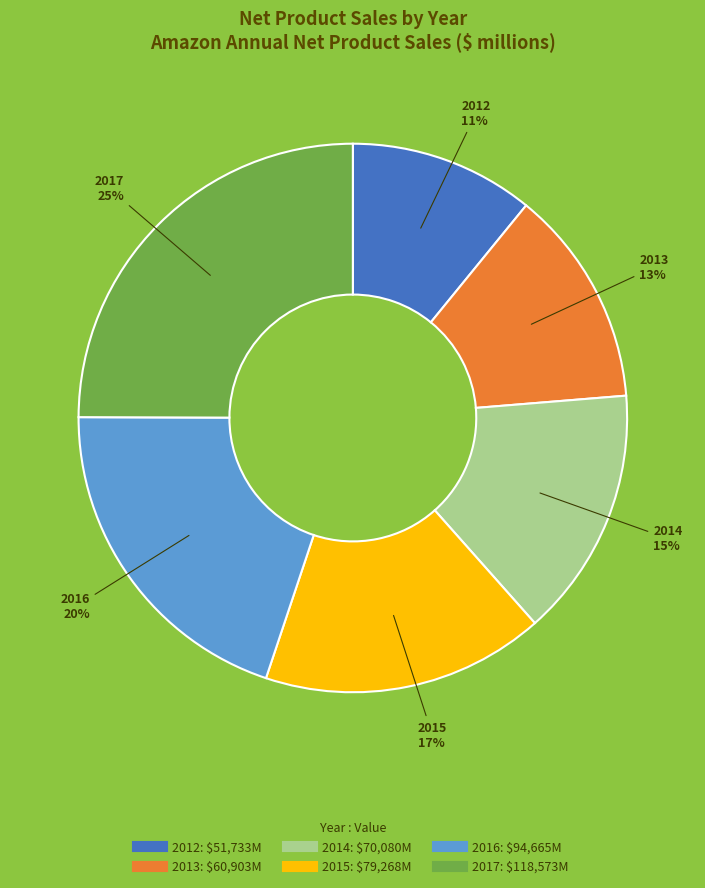

Is there any slice that represents more than half of the pie?

No